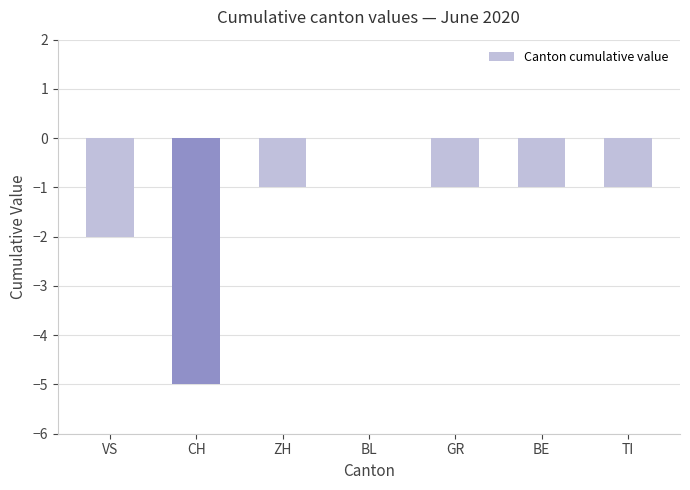

What is the difference between the values at VS and BE?

1